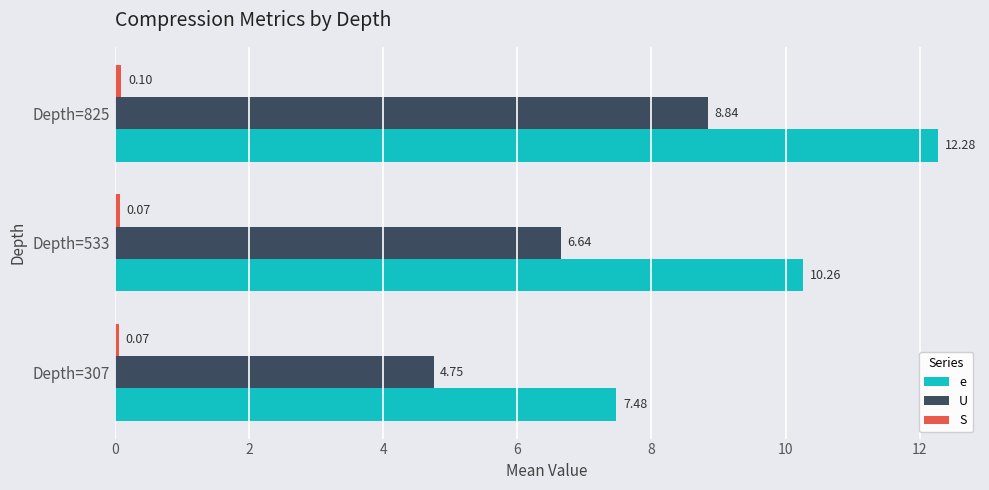

At which category is the sum across all series the highest?

Depth=825